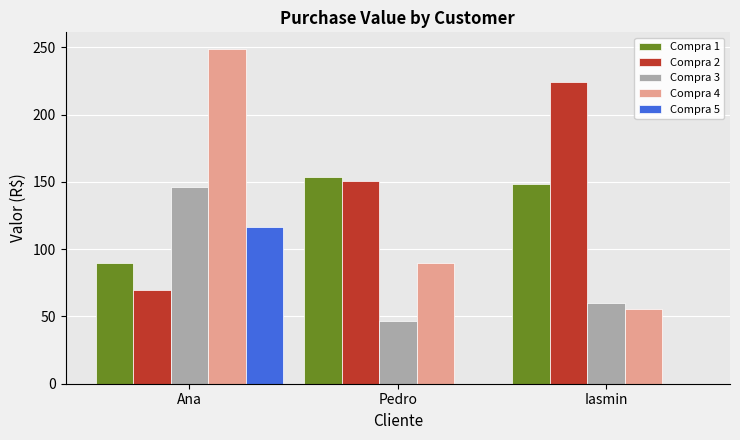

What is the sum of the Compra 2 values at Pedro and Iasmin?

374.6